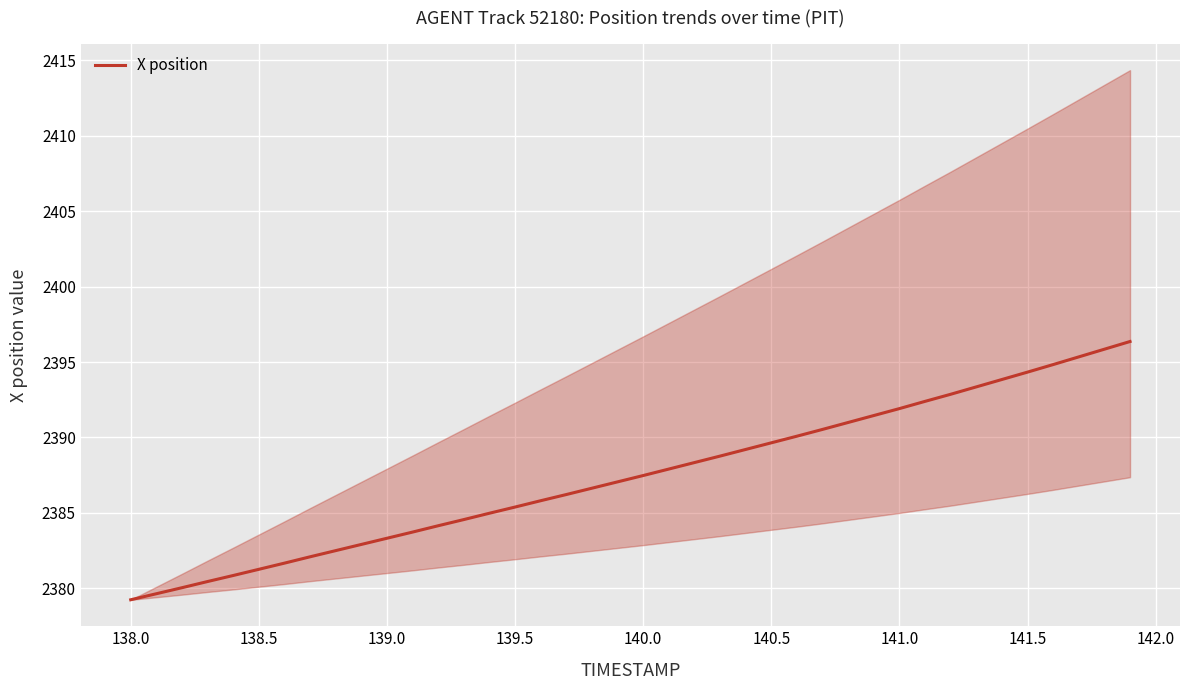

The value of X position at 139.0 is 502.5. True or false?

False